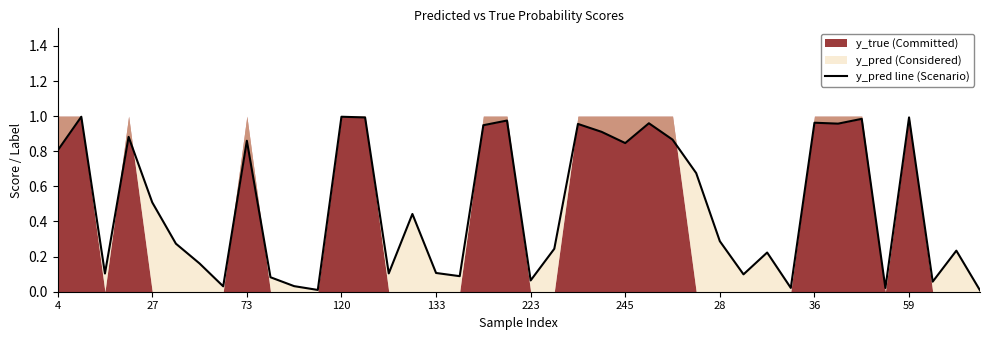

What value does the data have at 245?

0.8